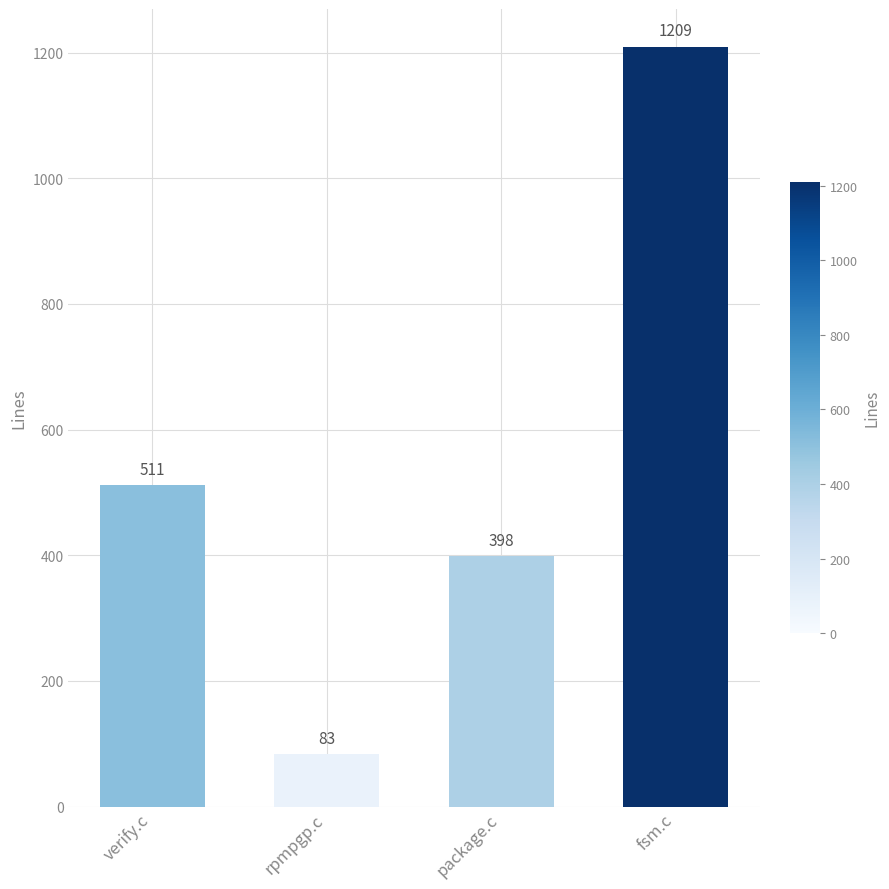

The value at package.c is 617. True or false?

False